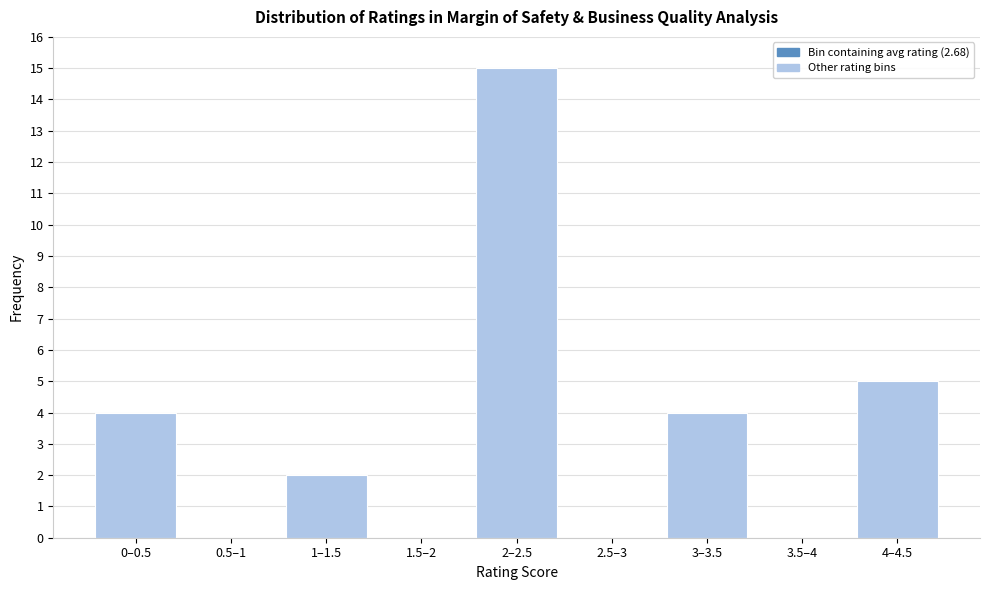

Reading left to right, list all the values displayed in this chart.

0–0.5=4	0.5–1=0	1–1.5=2	1.5–2=0	2–2.5=15	2.5–3=0	3–3.5=4	3.5–4=0	4–4.5=5